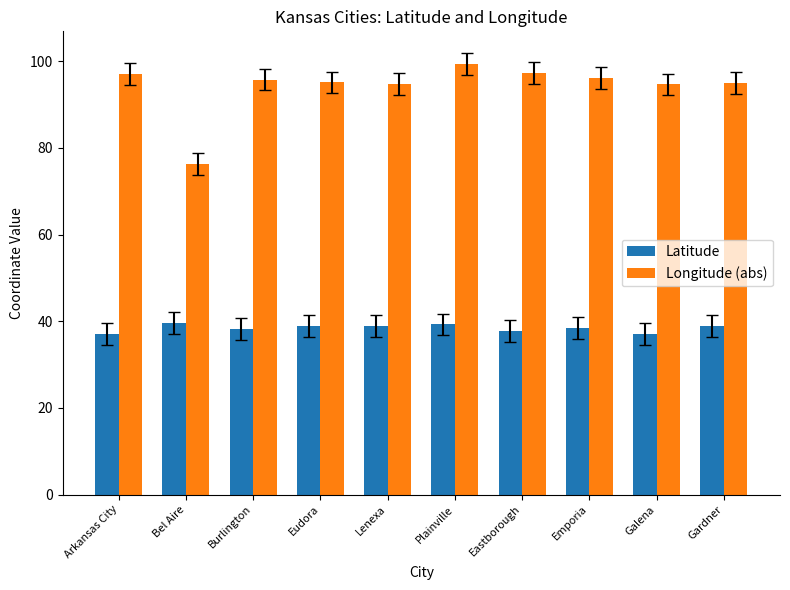

What is the difference between the second highest and second lowest values in the Latitude series?

2.2